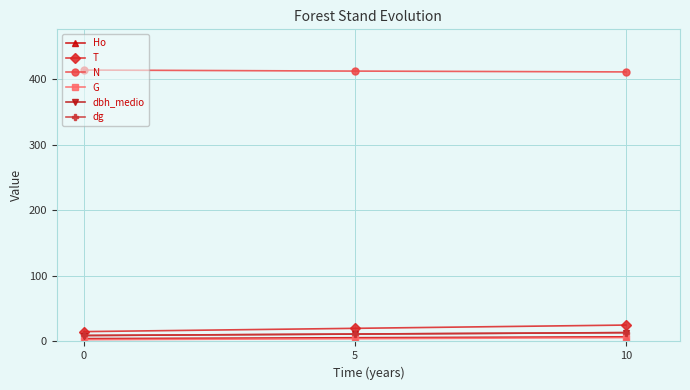

The N series shows 597.7 at 5. True or false?

False